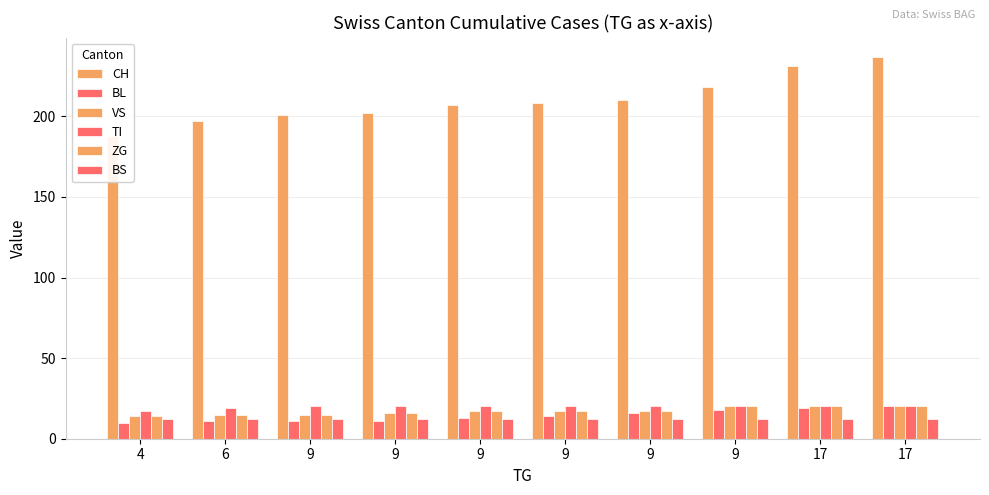

What is the total value across all series at 6?

269